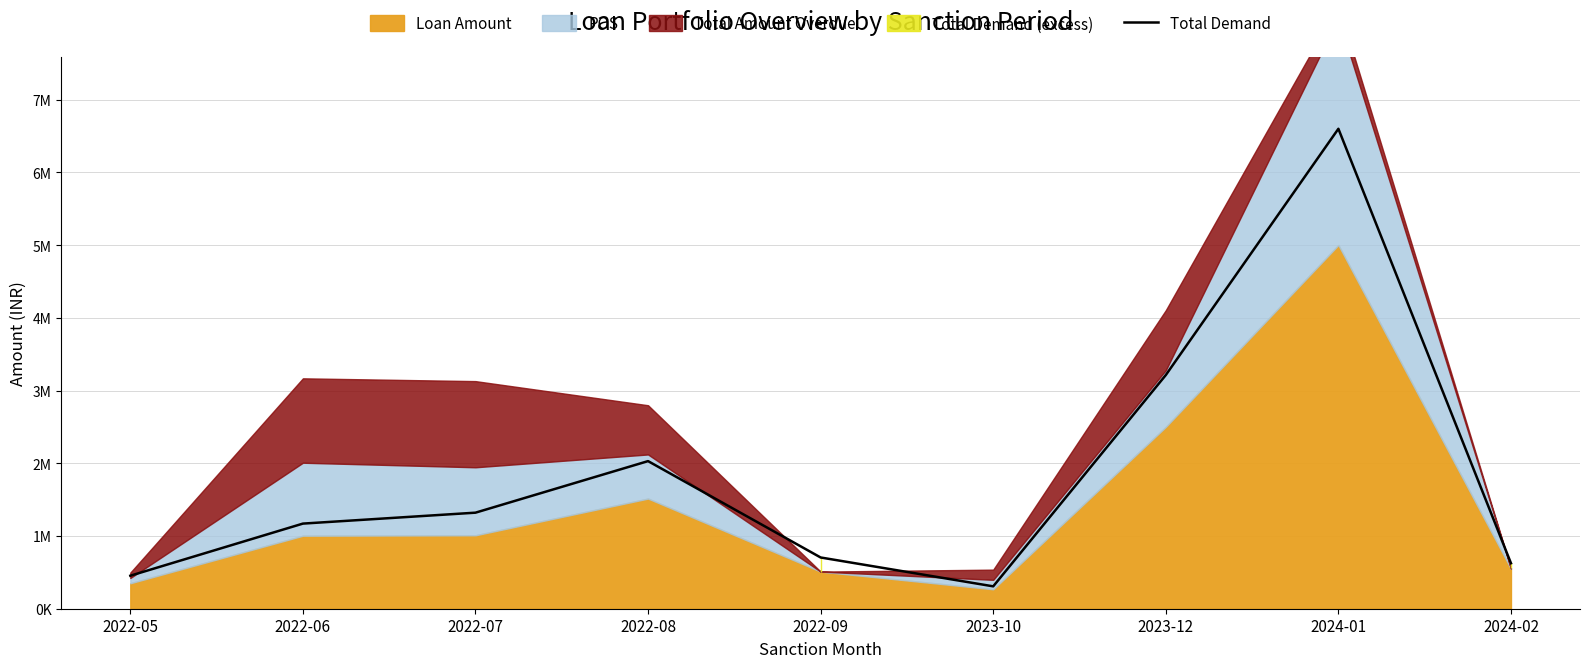

Approximately how many times larger is the value at 2023-12 compared to 2022-06?

2.7